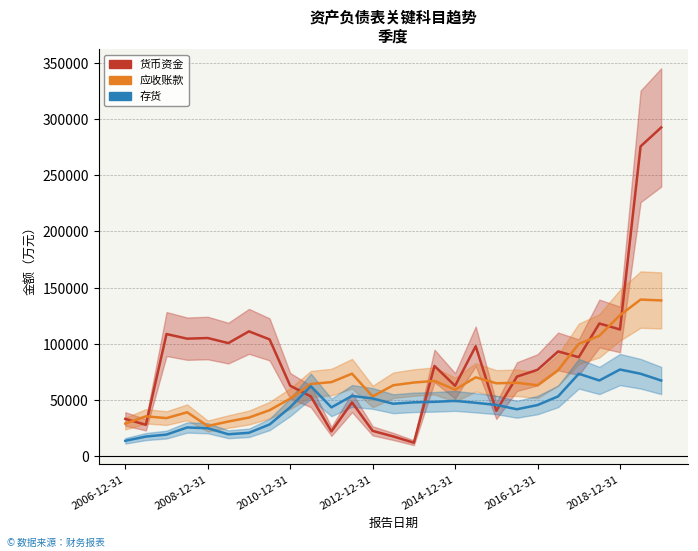

What is the minimum value for 应收账款?

26898